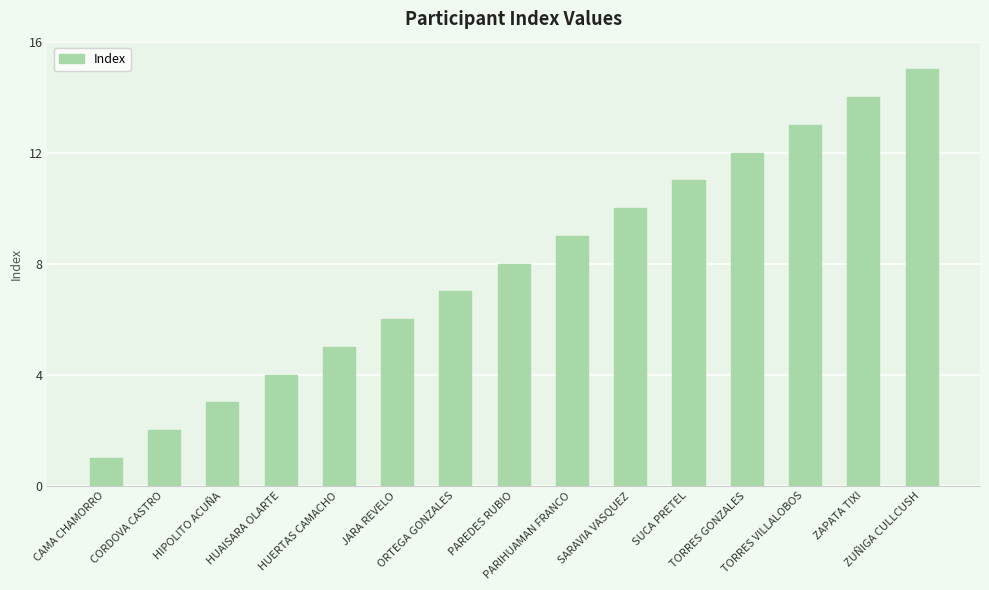

The value at CORDOVA CASTRO is 1. True or false?

False